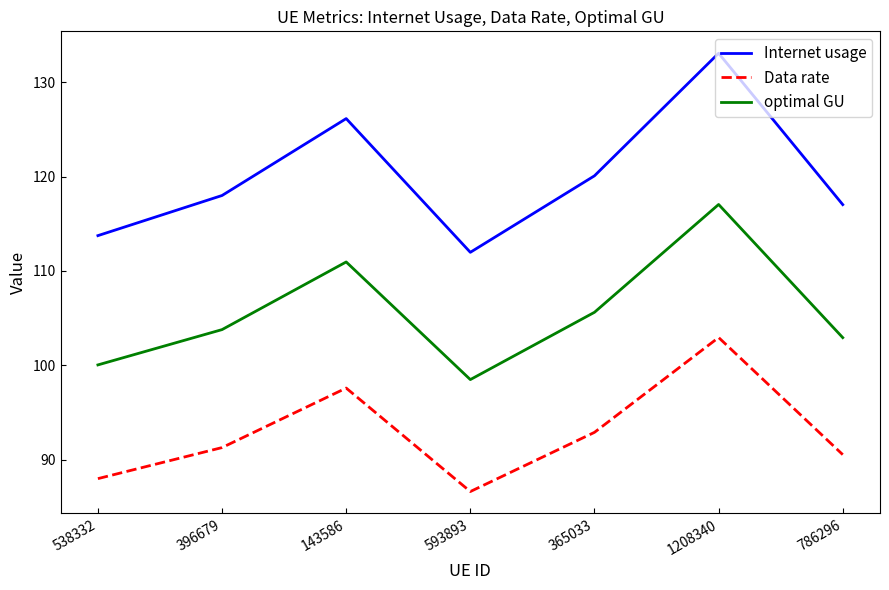

What is the maximum value for Internet usage?

133.1